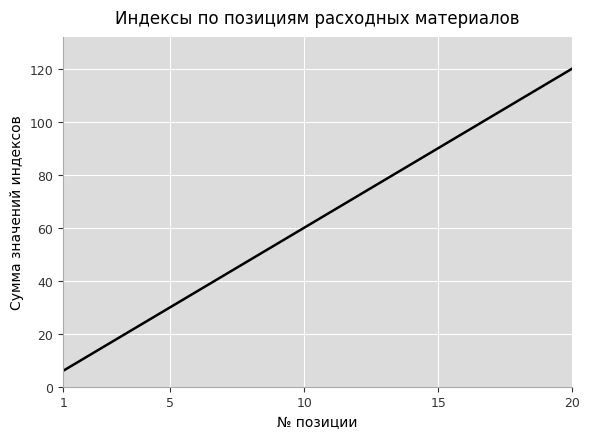

What is the sum of all values?

1260